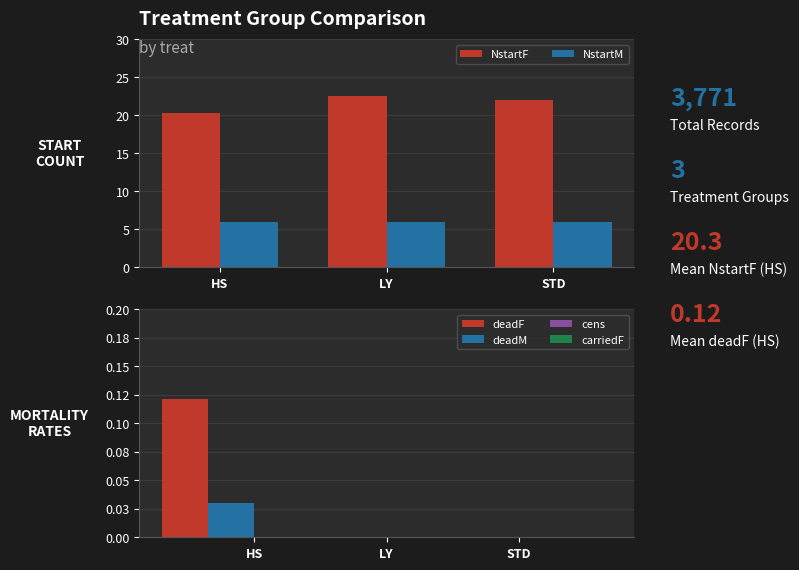

The value of NstartF at HS is 20.3. True or false?

True